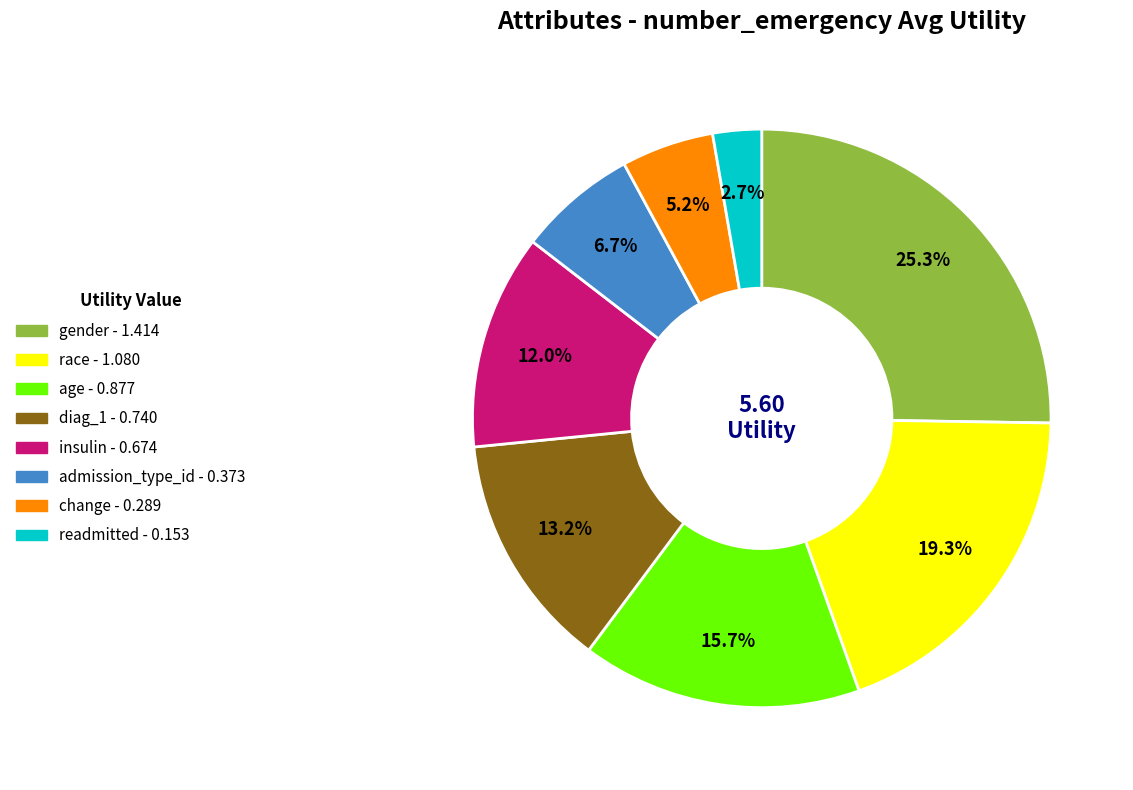

To the nearest percent, what portion does age represent?

16%